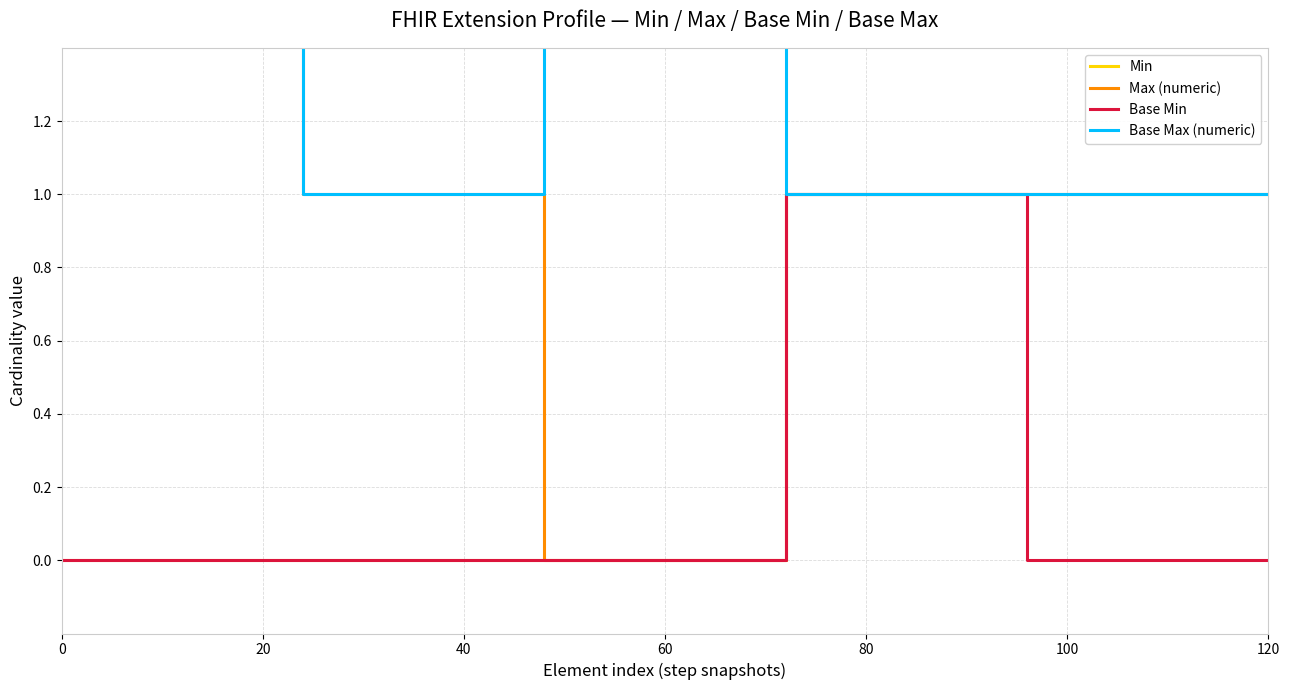

True or false: Max (numeric) has a value of 1 at 40.

True